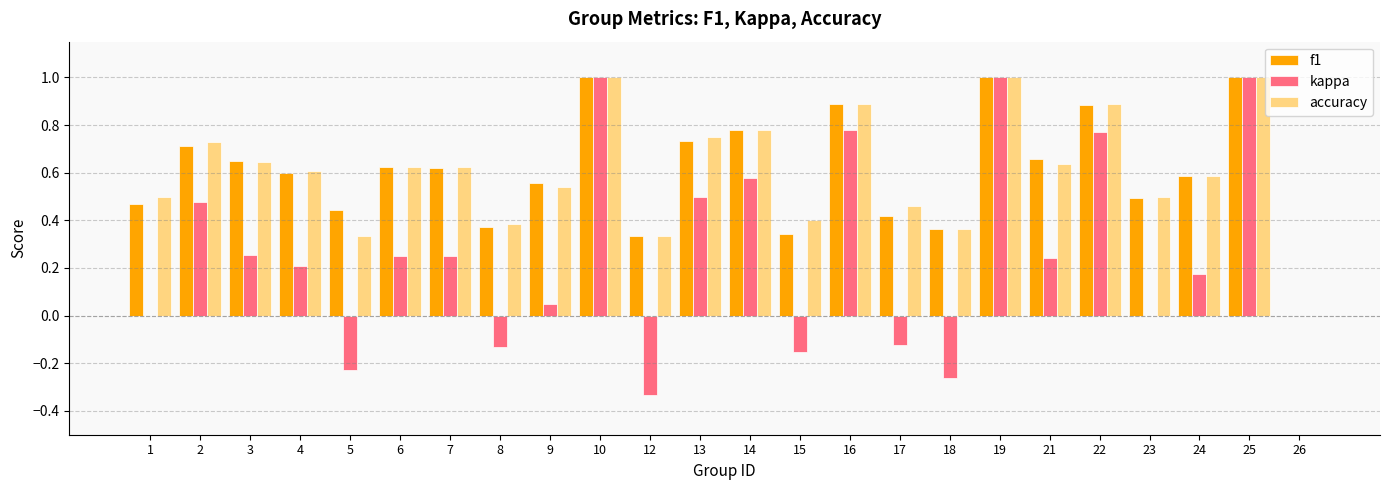

How many groups of bars are there?

24